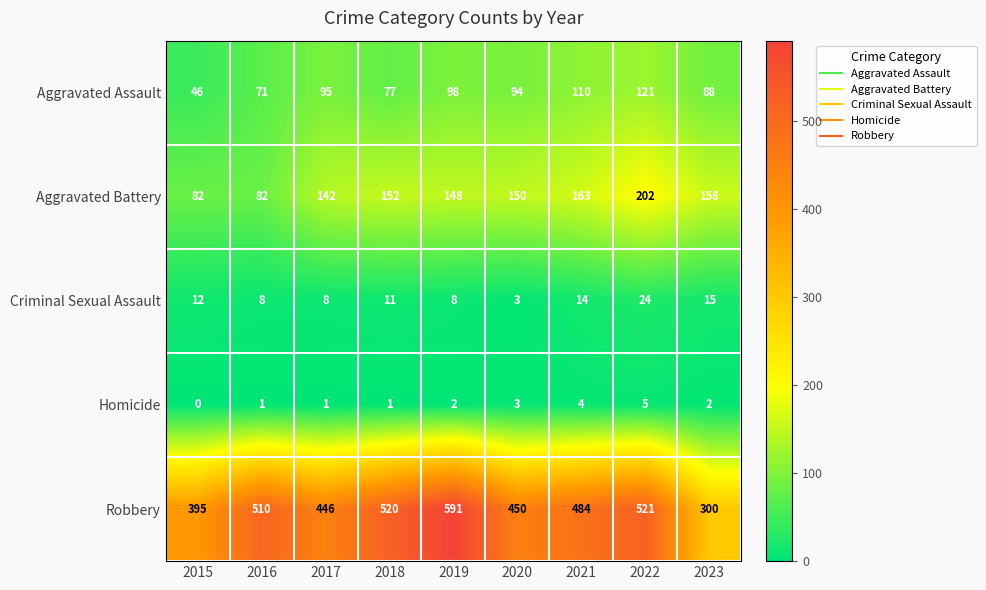

Rank the series by their maximum value, from lowest to highest.

Homicide, Criminal Sexual Assault, Aggravated Assault, Aggravated Battery, Robbery